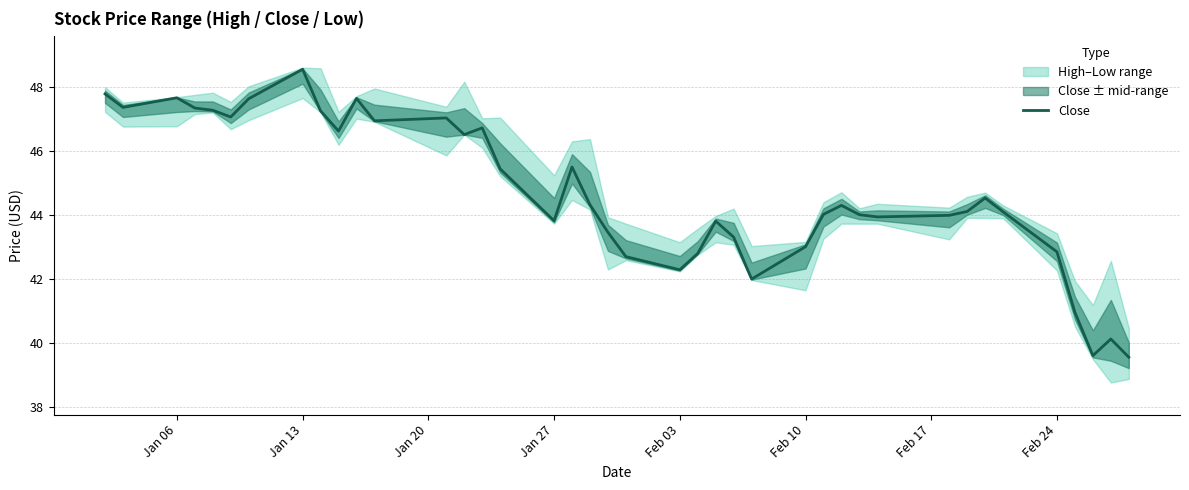

Is it true that Close equals 48.5 at Jan 13?

True